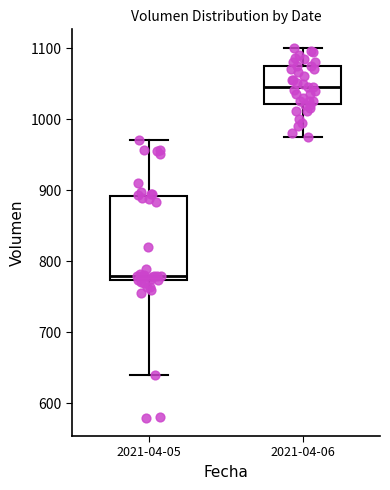

Reading left to right, transcribe this box plot: for each box, give where its median line is, the range the box spans, and where its two whiskers end, as read against the y-axis. The values are not printed on the chart, so give them approximately, as read against the axis.

2021-04-05: median 780, box 770 to 890, whiskers 640 to 970
2021-04-06: median 1050, box 1020 to 1070, whiskers 970 to 1100